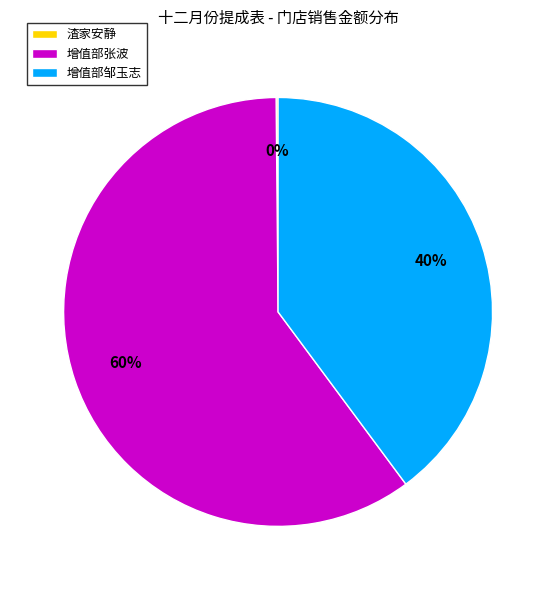

Which category has the biggest portion of the pie?

增值部张波